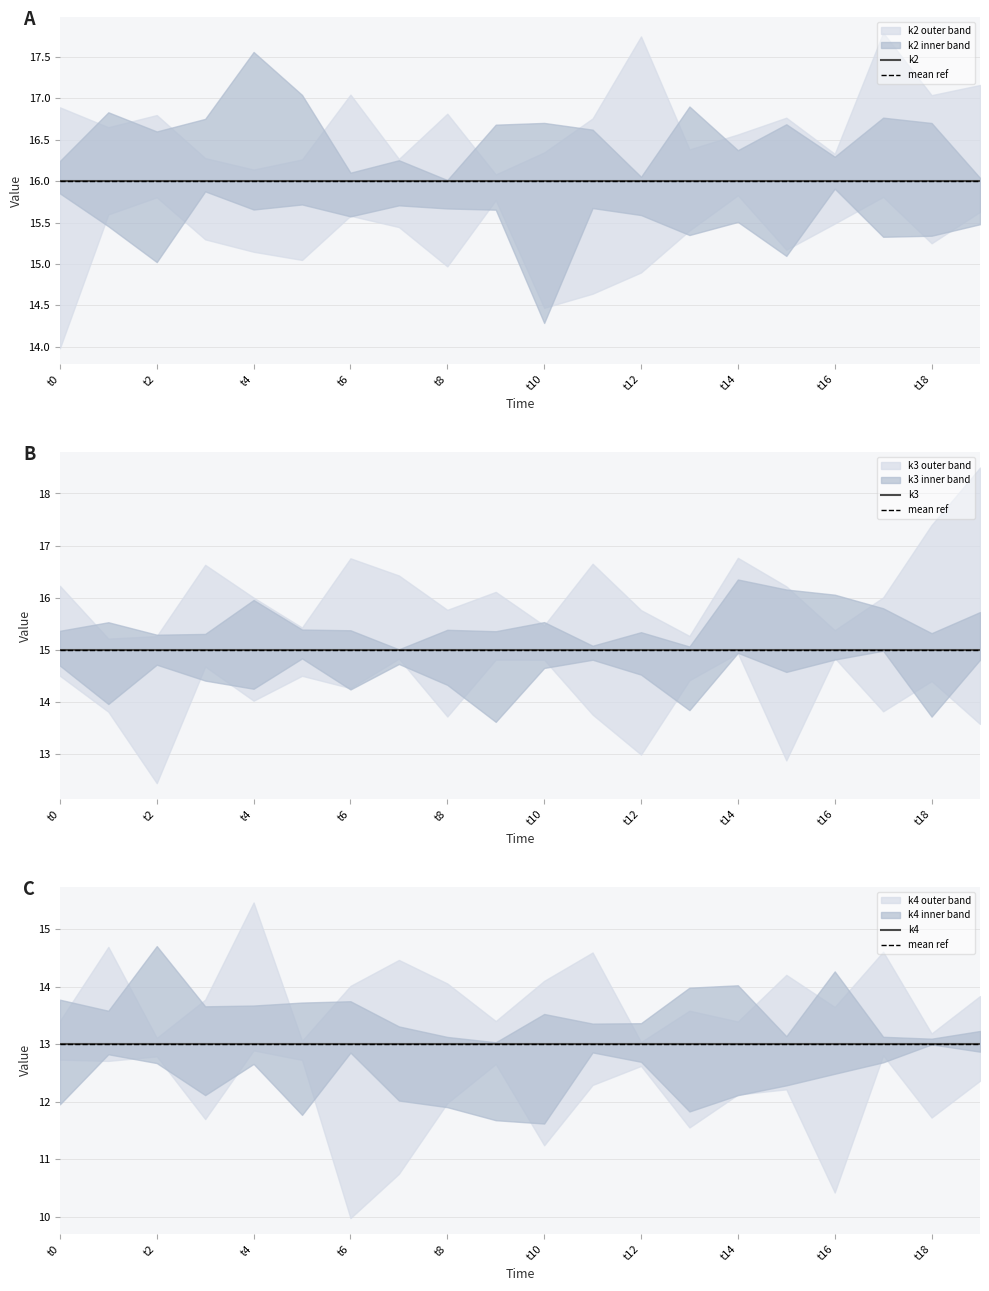

Is the value of k4 at t9 greater than the value of k2 at t16?

No